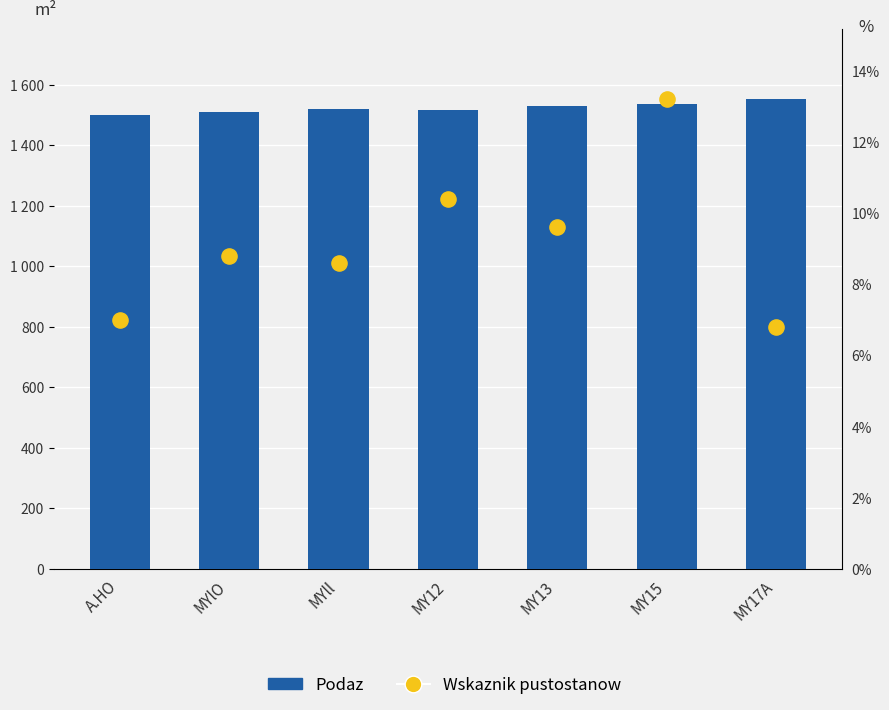

What are all the series names shown in the legend?

Podaz, Wskaznik pustostanow